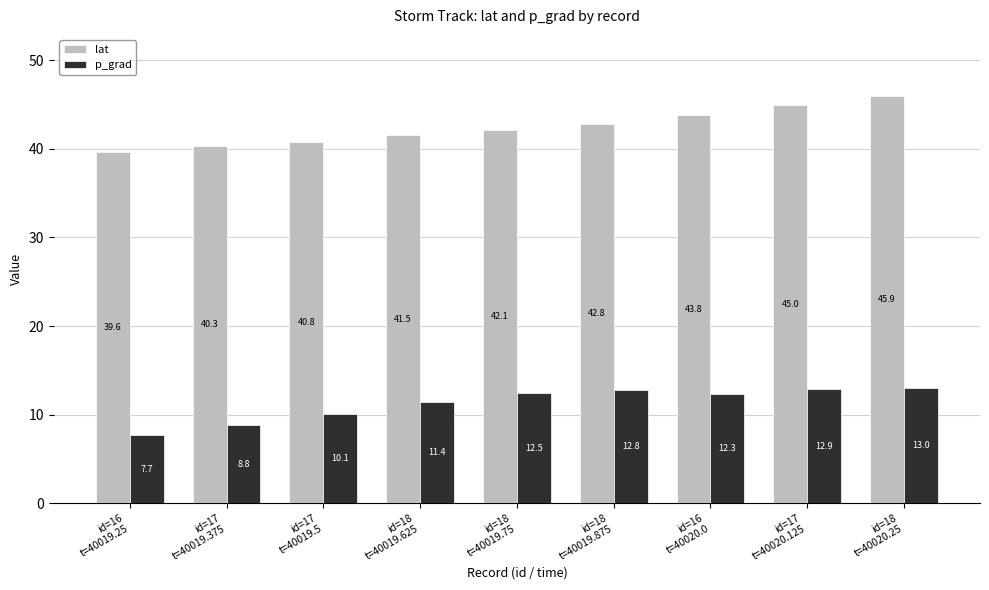

What position from the left is id=16
t=40020.0?

7